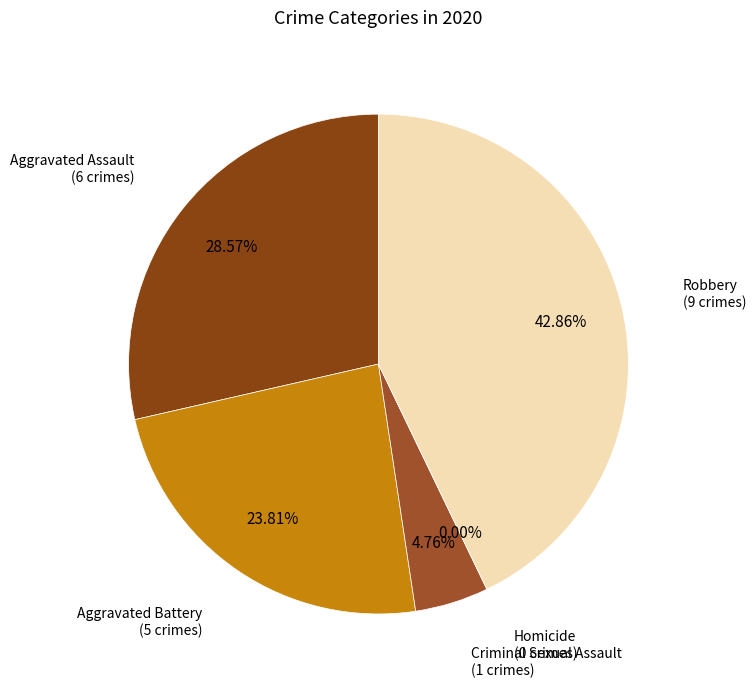

Rank the categories by value from highest to lowest.

Robbery, Aggravated Assault, Aggravated Battery, Criminal Sexual Assault, Homicide